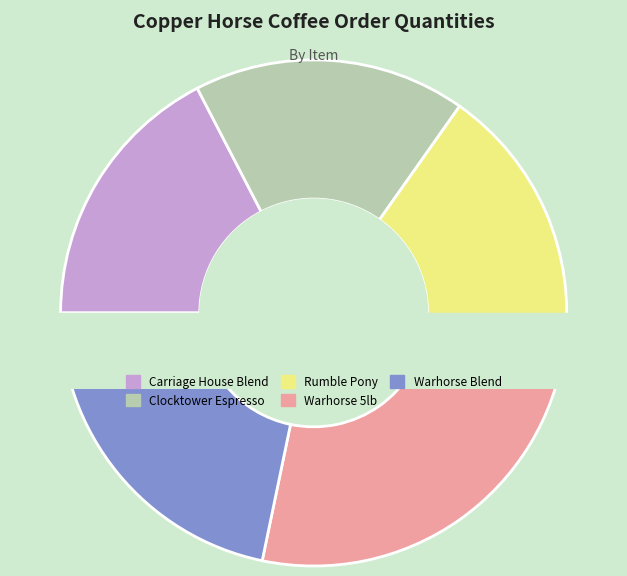

Which category has the biggest portion of the pie?

Copper Horse - Warhorse 5lb